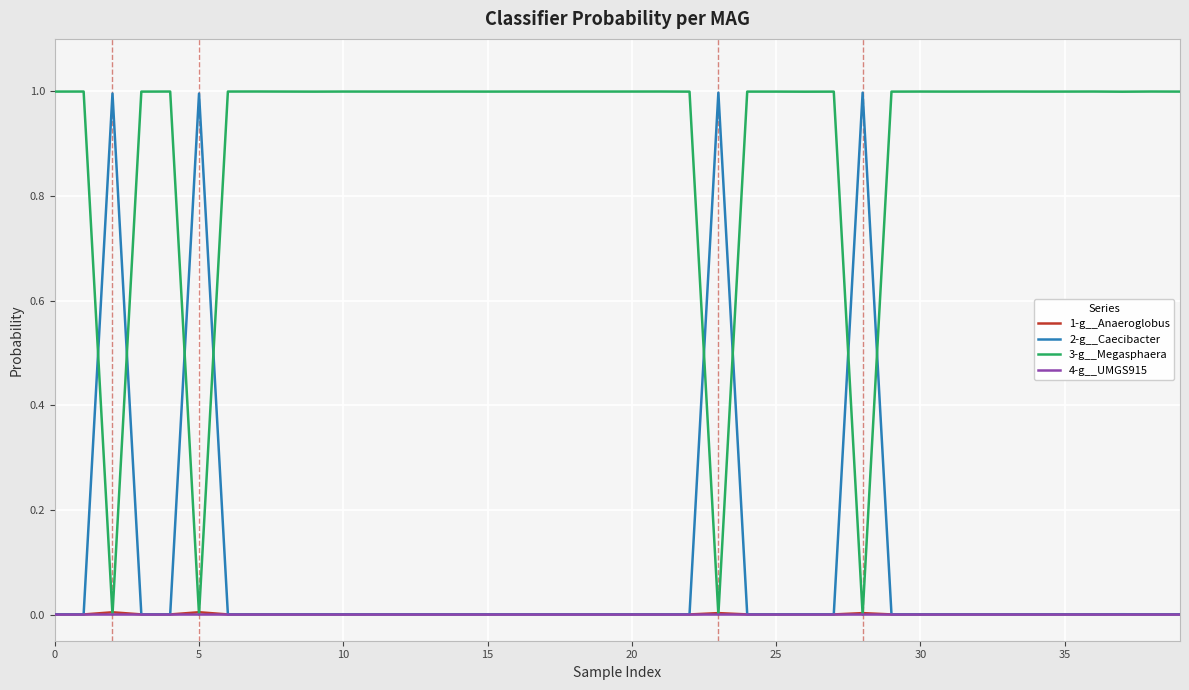

What is the highest value of the 3-g__Megasphaera series?

1.0